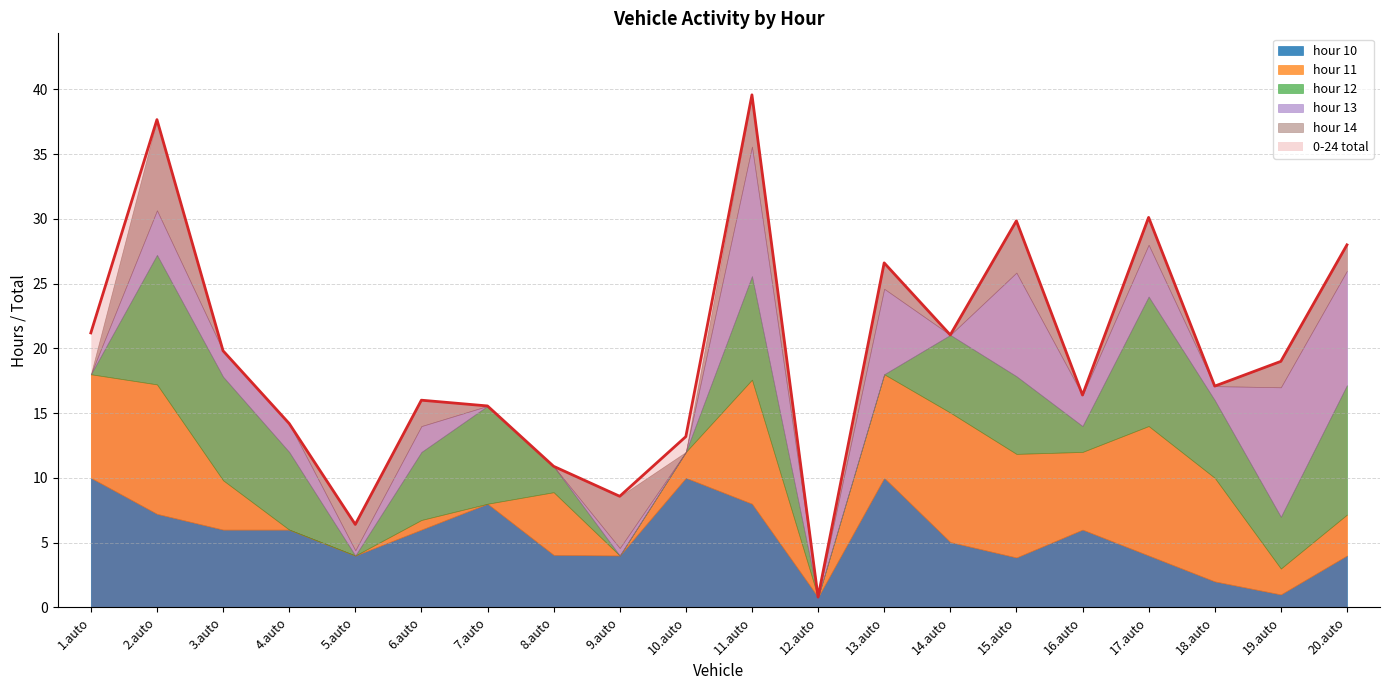

Reading left to right, what are all the values shown in this chart?

0-24 total: 1.auto=21.2	2.auto=37.7	3.auto=19.8	4.auto=14.2	5.auto=6.4	6.auto=16.0	7.auto=15.6	8.auto=10.9	9.auto=8.6	10.auto=13.2	11.auto=39.6	12.auto=0.8	13.auto=26.6	14.auto=21.0	15.auto=29.8	16.auto=16.4	17.auto=30.1	18.auto=17.1	19.auto=19.0	20.auto=28.0
hour 10: 1.auto=10.0	2.auto=7.2	3.auto=6.0	4.auto=6.0	5.auto=4.0	6.auto=6.0	7.auto=8.0	8.auto=4.1	9.auto=4.0	10.auto=10.0	11.auto=8.0	12.auto=0.8	13.auto=10.0	14.auto=5.0	15.auto=3.8	16.auto=6.0	17.auto=4.0	18.auto=2.0	19.auto=1.0	20.auto=4.0
hour 11: 1.auto=8.0	2.auto=10.0	3.auto=3.8	4.auto=0.0	5.auto=0.0	6.auto=0.7	7.auto=0.0	8.auto=4.8	9.auto=0.0	10.auto=2.0	11.auto=9.6	12.auto=0.0	13.auto=8.0	14.auto=10.0	15.auto=8.0	16.auto=6.0	17.auto=10.0	18.auto=8.0	19.auto=2.0	20.auto=3.2
hour 12: 1.auto=0.0	2.auto=10.0	3.auto=8.0	4.auto=6.0	5.auto=0.0	6.auto=5.3	7.auto=7.6	8.auto=2.0	9.auto=0.0	10.auto=0.0	11.auto=8.0	12.auto=0.0	13.auto=0.0	14.auto=6.0	15.auto=6.0	16.auto=2.0	17.auto=10.0	18.auto=6.0	19.auto=4.0	20.auto=10.0
hour 13: 1.auto=0.0	2.auto=3.4	3.auto=2.0	4.auto=2.2	5.auto=0.4	6.auto=2.0	7.auto=0.0	8.auto=0.0	9.auto=0.6	10.auto=0.0	11.auto=10.0	12.auto=0.0	13.auto=6.6	14.auto=0.0	15.auto=8.0	16.auto=2.4	17.auto=4.0	18.auto=1.1	19.auto=10.0	20.auto=8.8
hour 14: 1.auto=0.0	2.auto=7.0	3.auto=0.0	4.auto=0.0	5.auto=2.0	6.auto=2.0	7.auto=0.0	8.auto=0.0	9.auto=4.0	10.auto=0.0	11.auto=4.0	12.auto=0.0	13.auto=2.0	14.auto=0.0	15.auto=4.0	16.auto=0.0	17.auto=2.1	18.auto=0.0	19.auto=2.0	20.auto=2.0